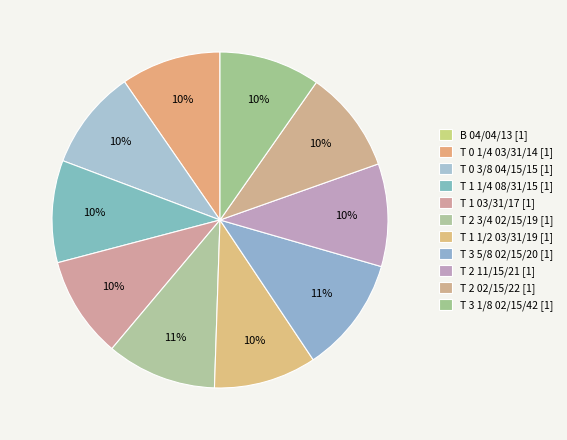

What percentage is the T 1 1/2 03/31/19 slice, to the nearest percent?

10%